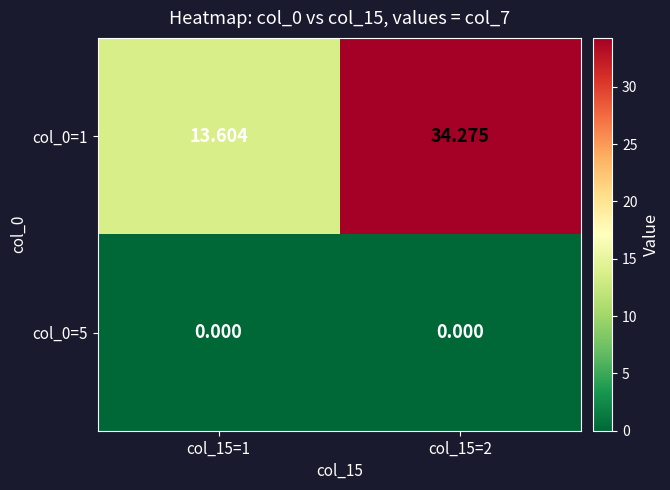

What is the difference between the highest and lowest values at col_15=2?

34.3